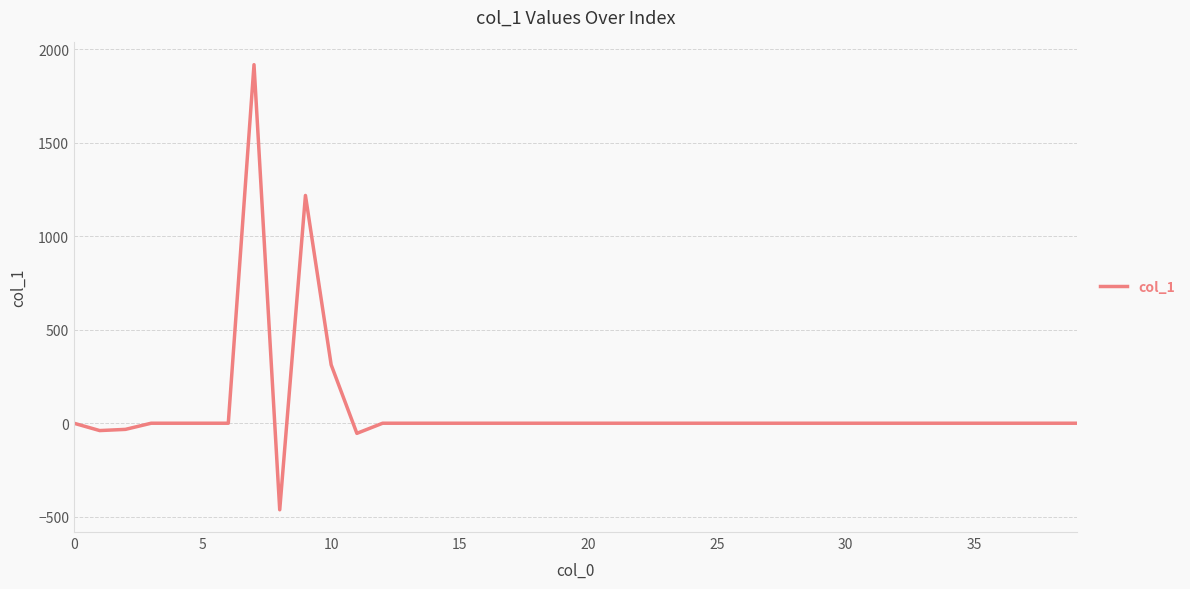

What is the difference between the maximum and minimum values?

2379.2